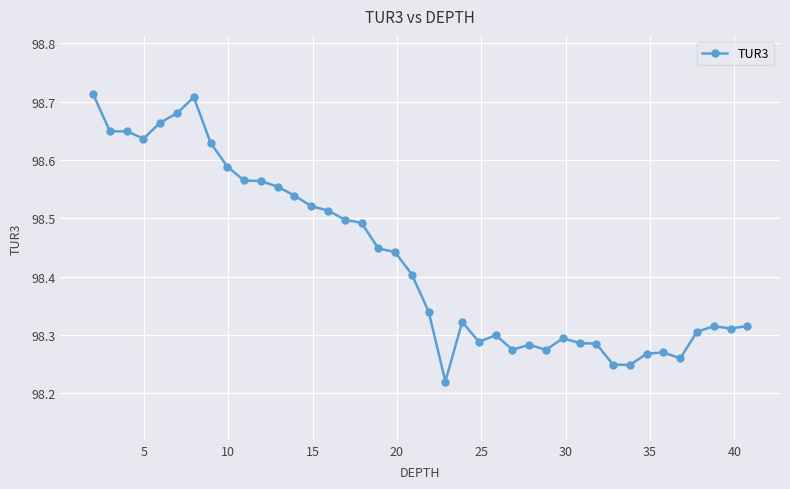

What is the sum of all values?

3937.2